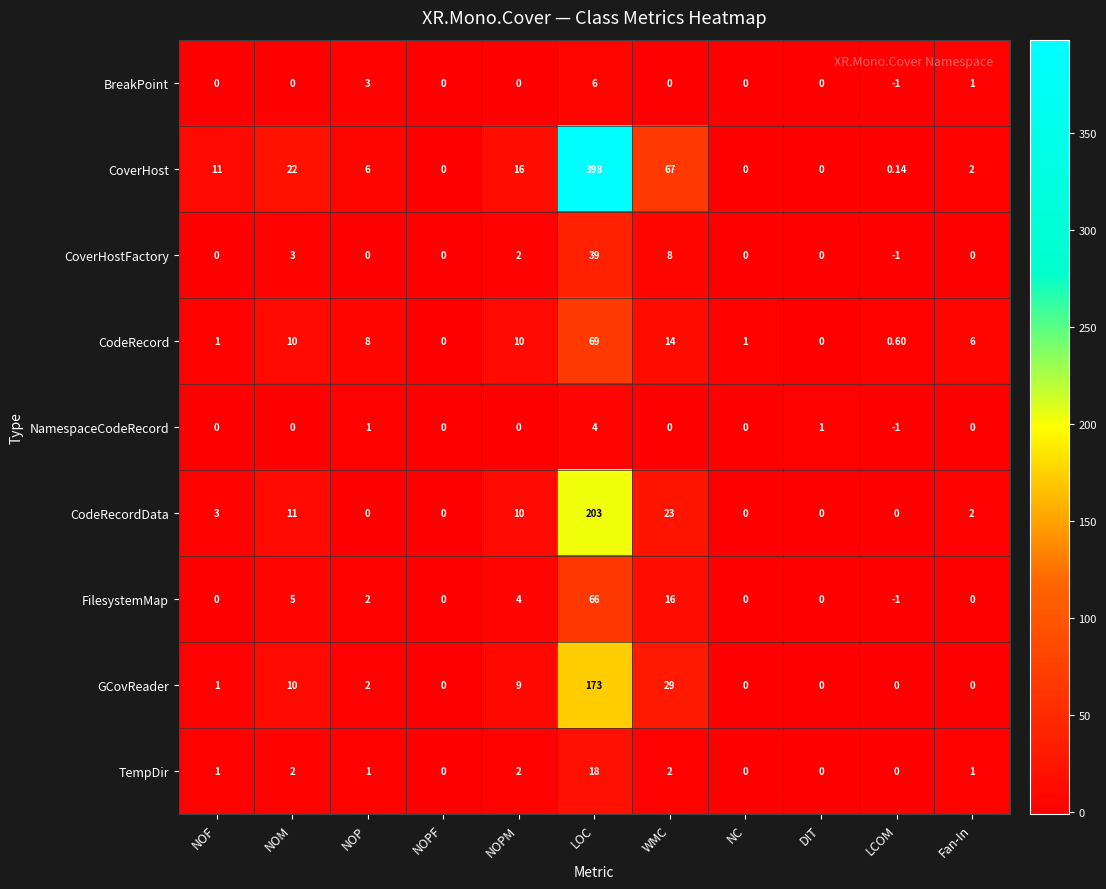

List the series in order of their peak value, lowest first.

NamespaceCodeRecord, BreakPoint, TempDir, CoverHostFactory, FilesystemMap, CodeRecord, GCovReader, CodeRecordData, CoverHost